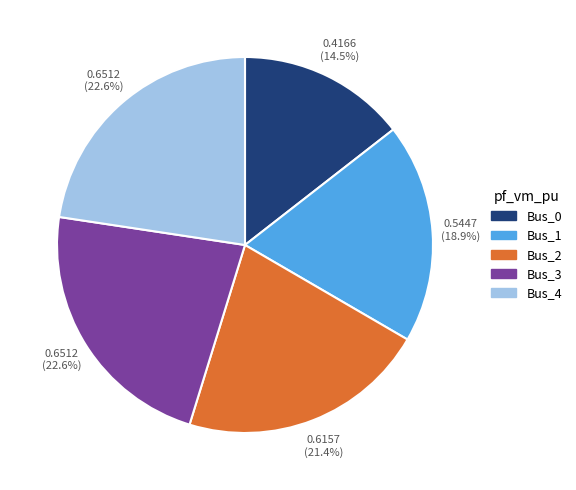

Is it true that Bus_2 is 21% of the pie?

True